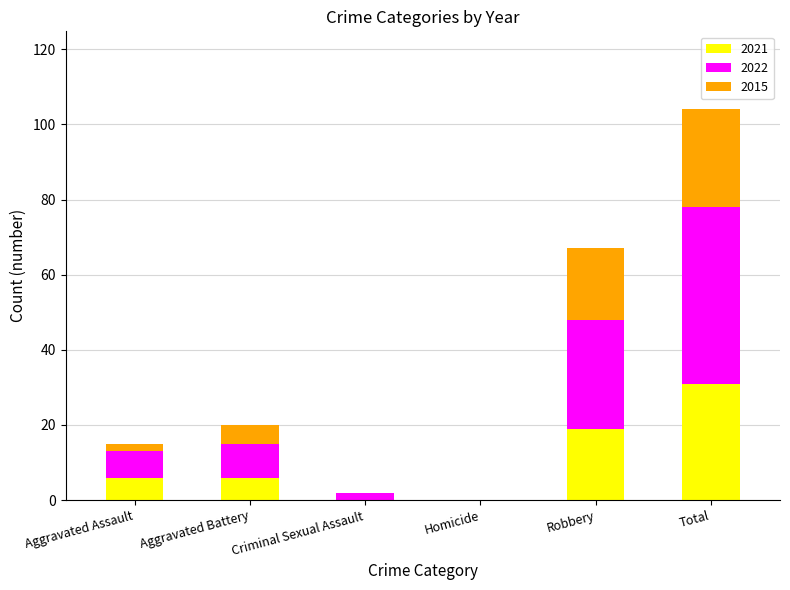

The 2021 series shows 0 at Homicide. True or false?

True